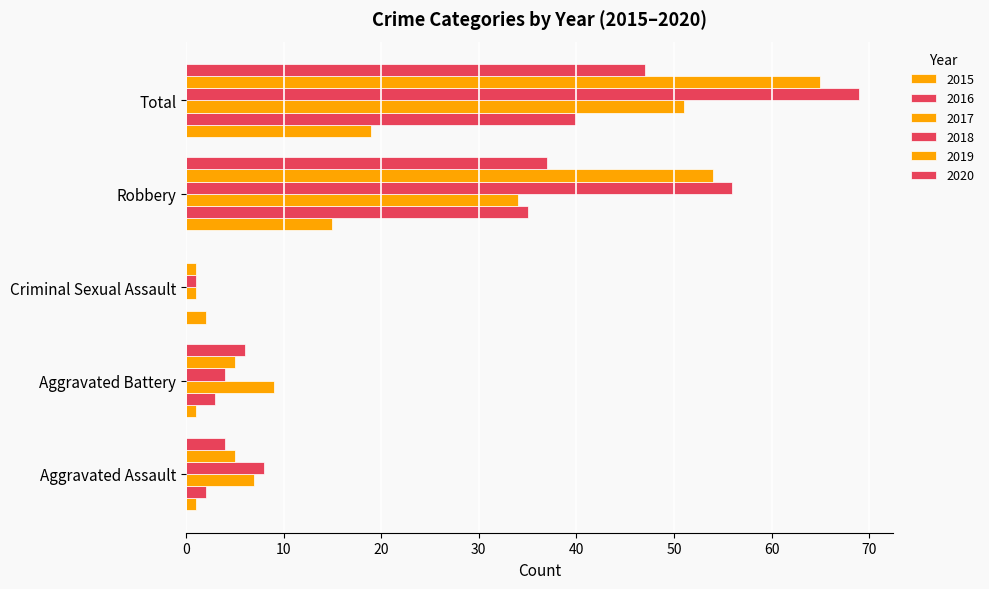

At which label does 2019 first exceed 5?

Robbery